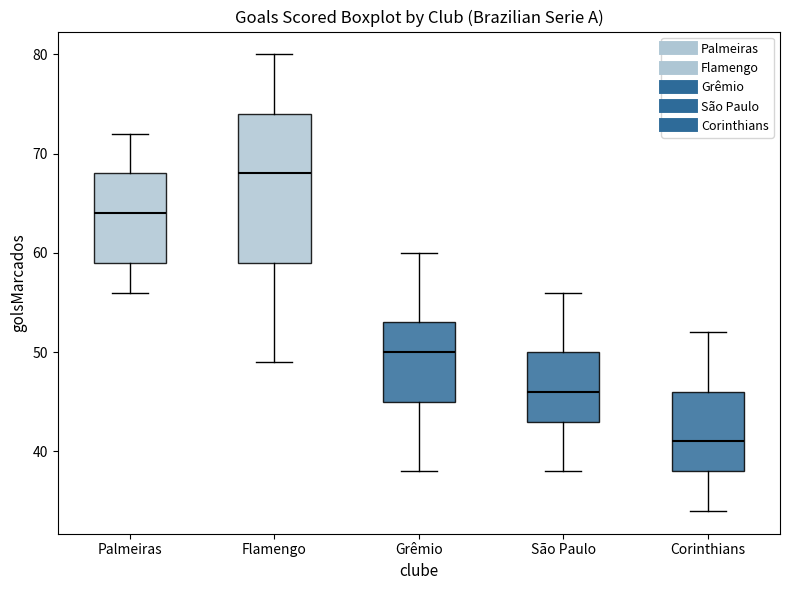

Reading left to right, transcribe this box plot: for each box, give where its median line is, the range the box spans, and where its two whiskers end, as read against the y-axis. The values are not printed on the chart, so give them approximately, as read against the axis.

Palmeiras: median 64, box 59 to 68, whiskers 56 to 72
Flamengo: median 68, box 59 to 74, whiskers 49 to 80
Grêmio: median 50, box 45 to 53, whiskers 38 to 60
São Paulo: median 46, box 43 to 50, whiskers 38 to 56
Corinthians: median 41, box 38 to 46, whiskers 34 to 52